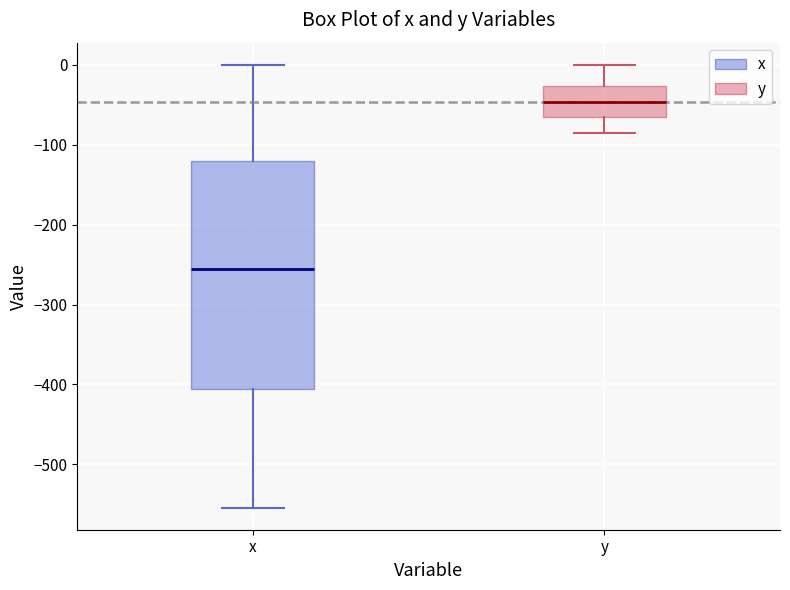

Where does the median line of the box for x sit on the y-axis? The values are not printed on the chart, so give them approximately, as read against the axis.

-260